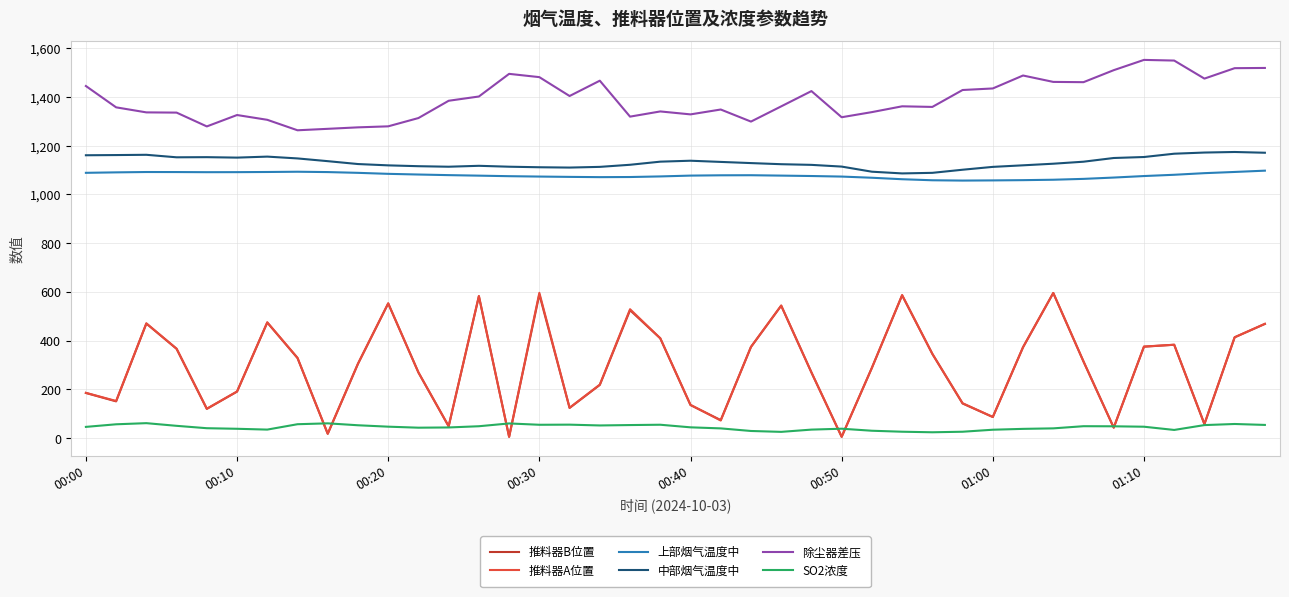

True or false: 除尘器差压 and 推料器A位置 cross at least once.

False